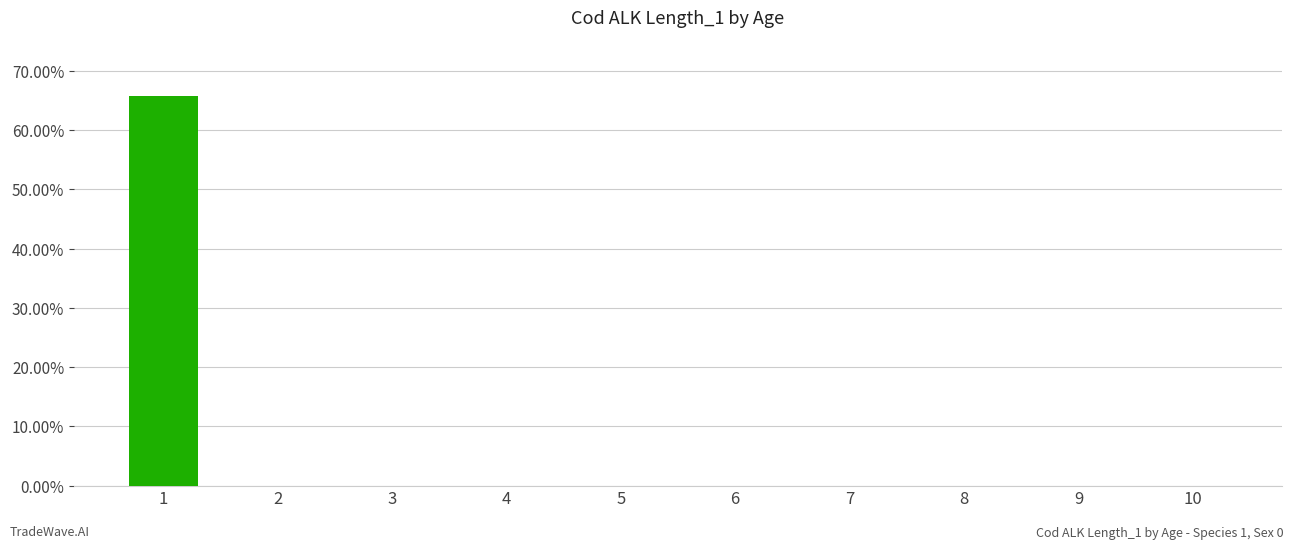

What is the change in value from 1 to 10?

-65.8